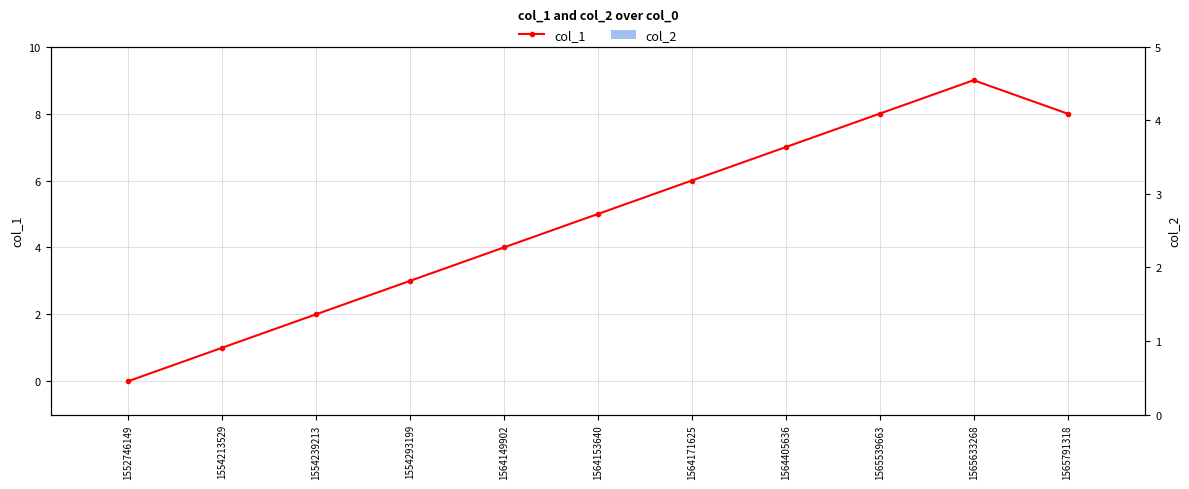

Reading right to left, list all the values displayed in this chart.

col_1: 1565791318=8	1565633268=9	1565539663=8	1564405636=7	1564171625=6	1564153640=5	1564149902=4	1554293199=3	1554239213=2	1554213529=1	1552746149=0
col_2: 1565791318=0	1565633268=0	1565539663=0	1564405636=0	1564171625=0	1564153640=0	1564149902=0	1554293199=0	1554239213=0	1554213529=0	1552746149=0